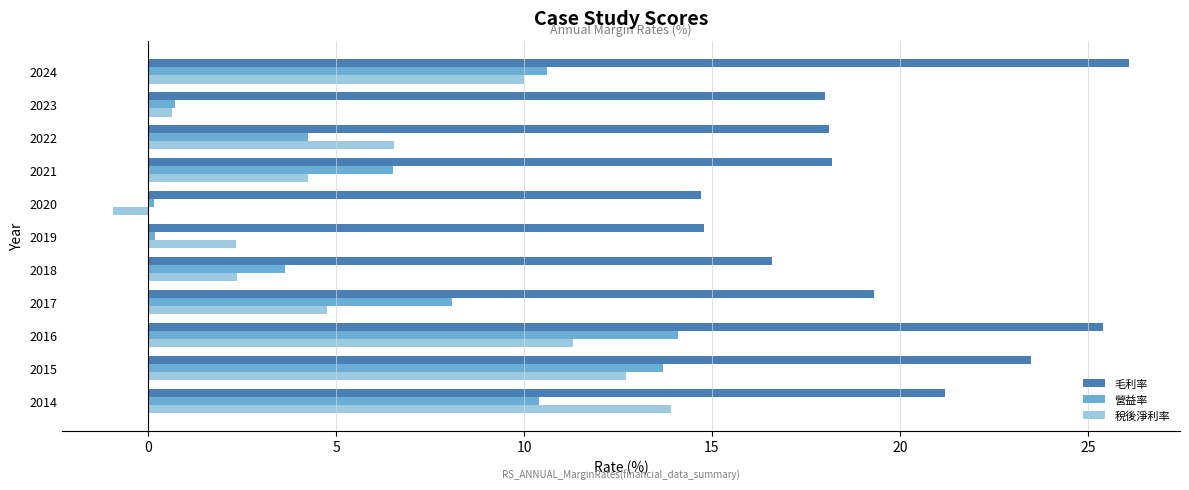

Which series has the largest total across all categories?

毛利率